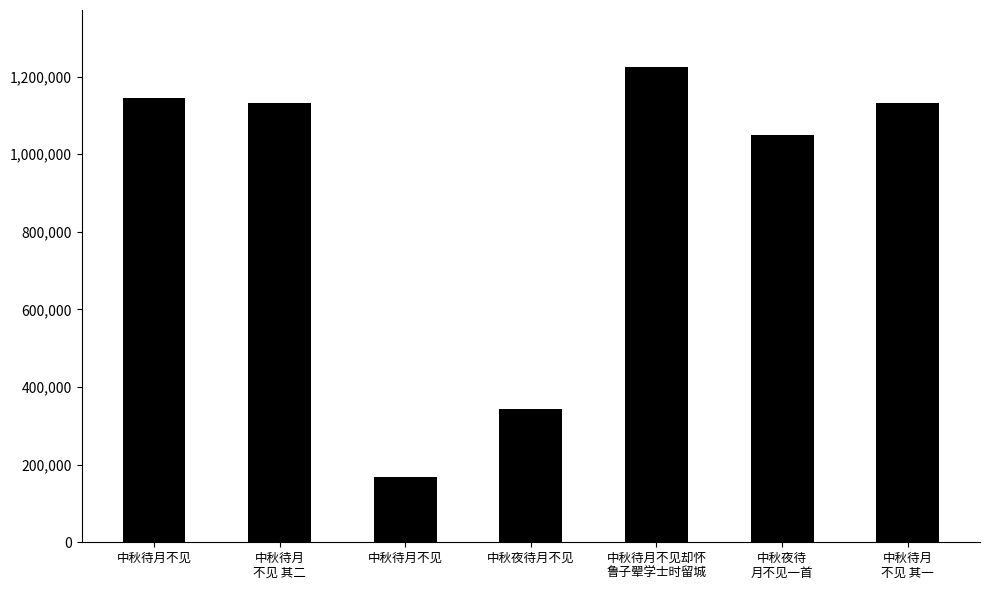

How many bars are there in total?

7